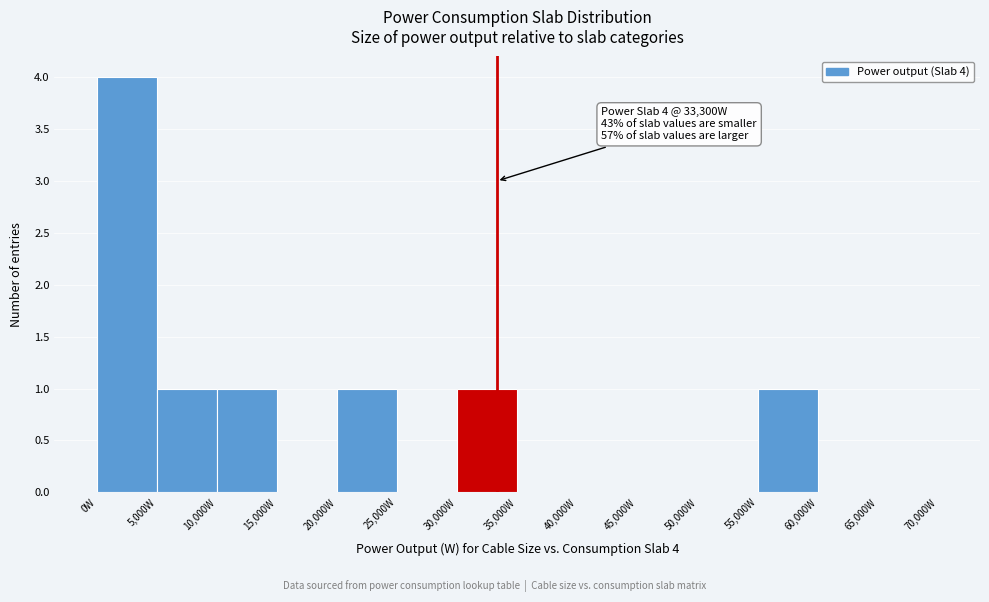

Over which range of the x-axis is the bar tallest?

0 to 5000